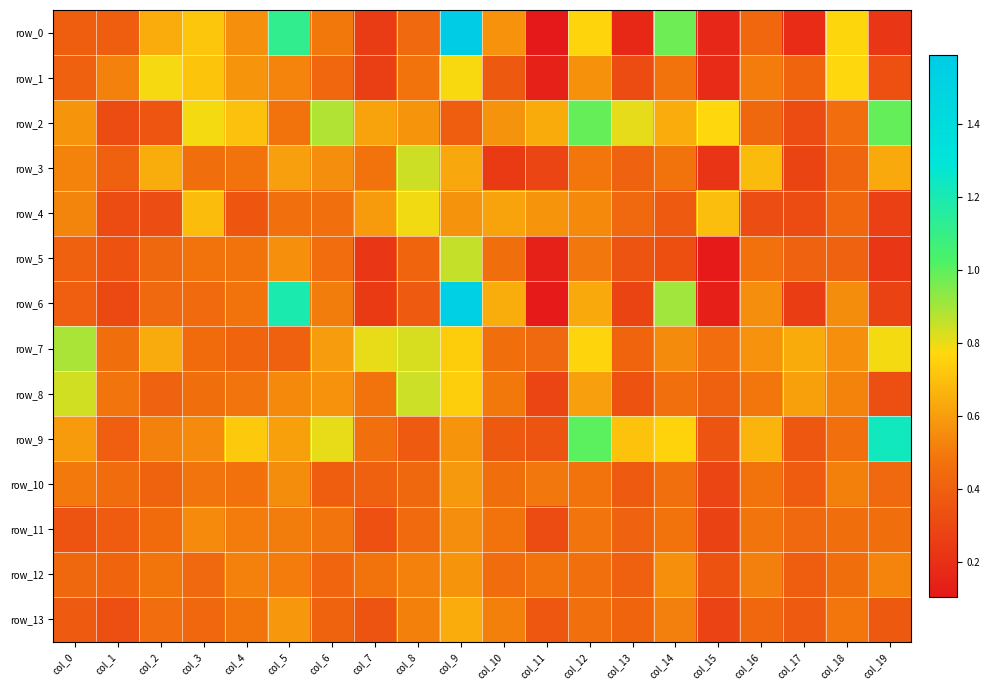

What is the difference between the second highest and minimum values in the row_0 series?

1.0